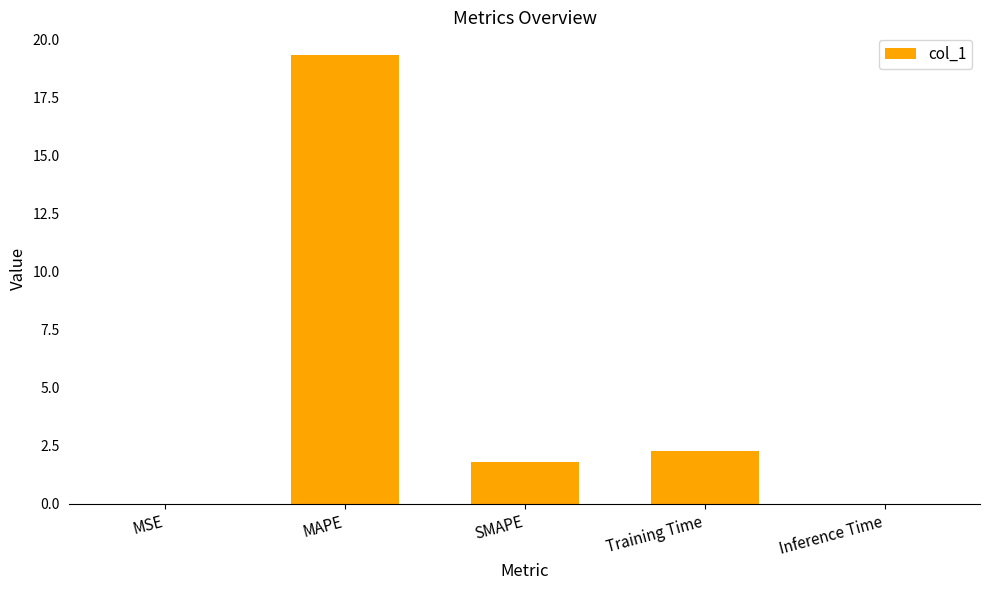

What is the sum of all values?

23.4